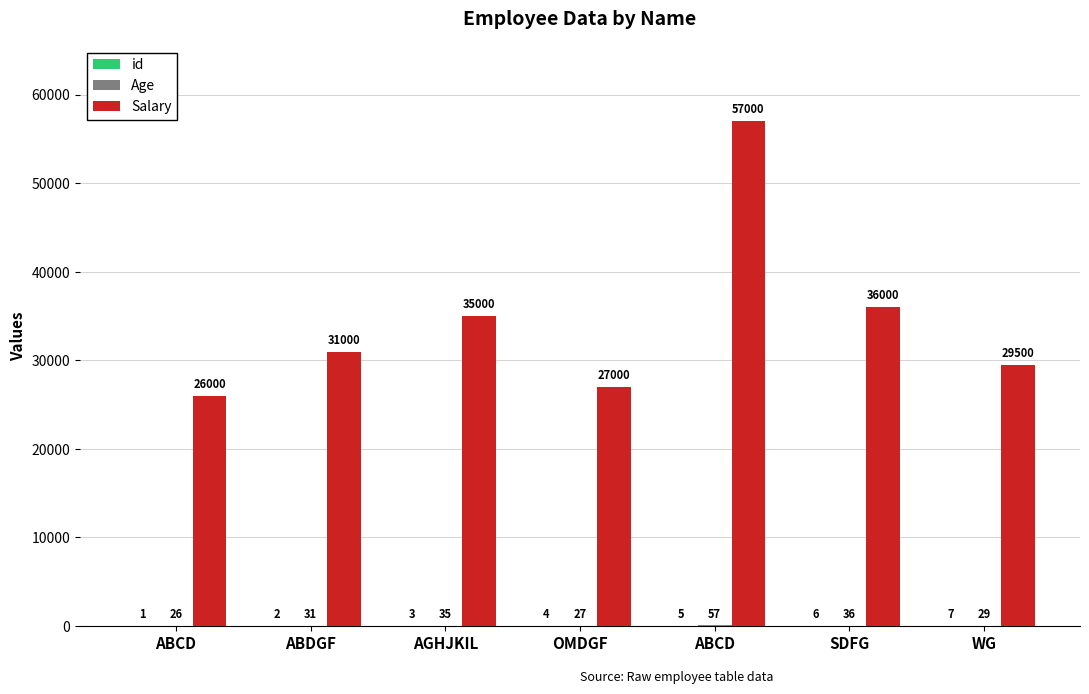

Which category has the highest value in the Salary series?

ABCD